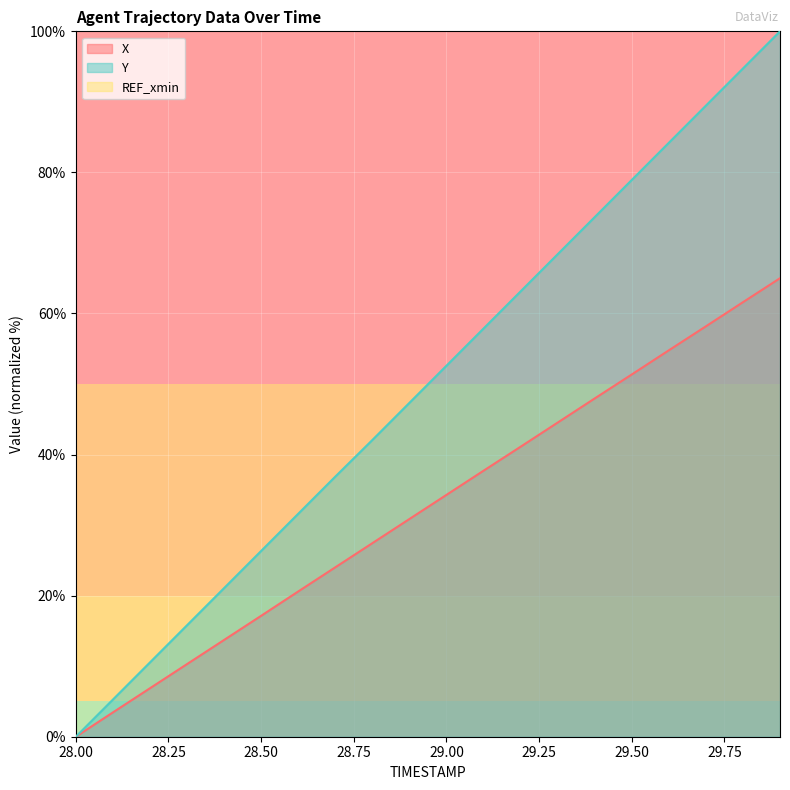

Is it true that X equals 30.9 at 28.9?

True